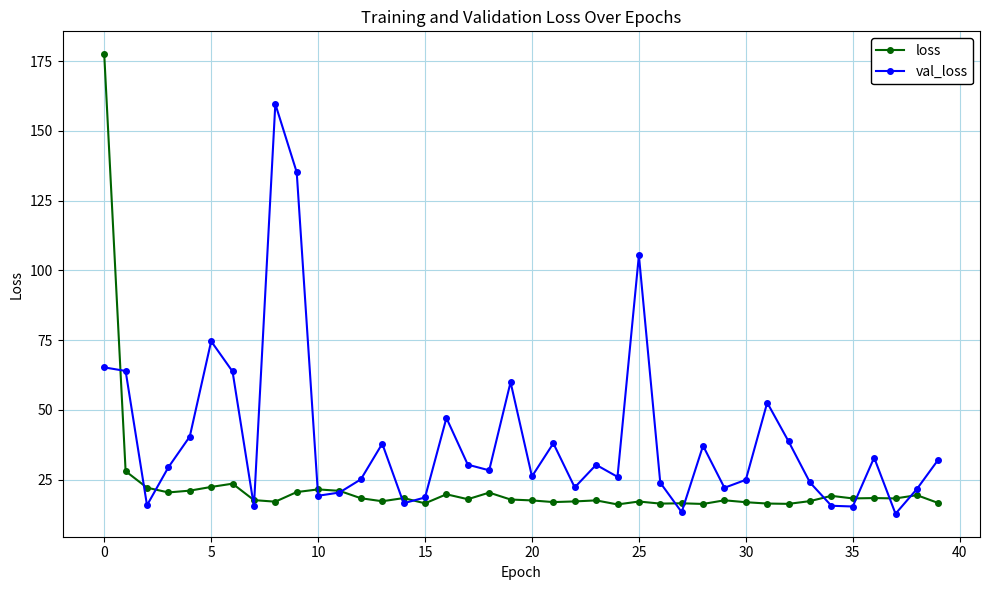

What is the value of the val_loss point at the 32nd from the left?

52.6